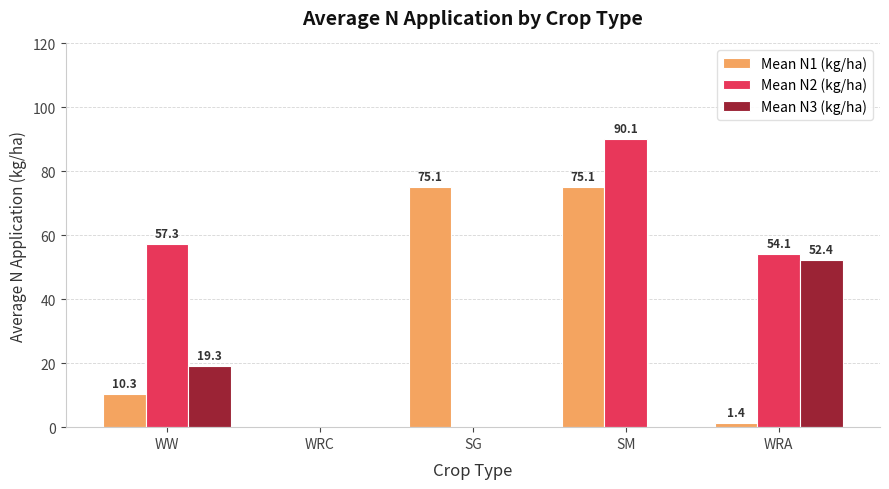

How many positive values does the Mean N1 (kg/ha) series have?

4